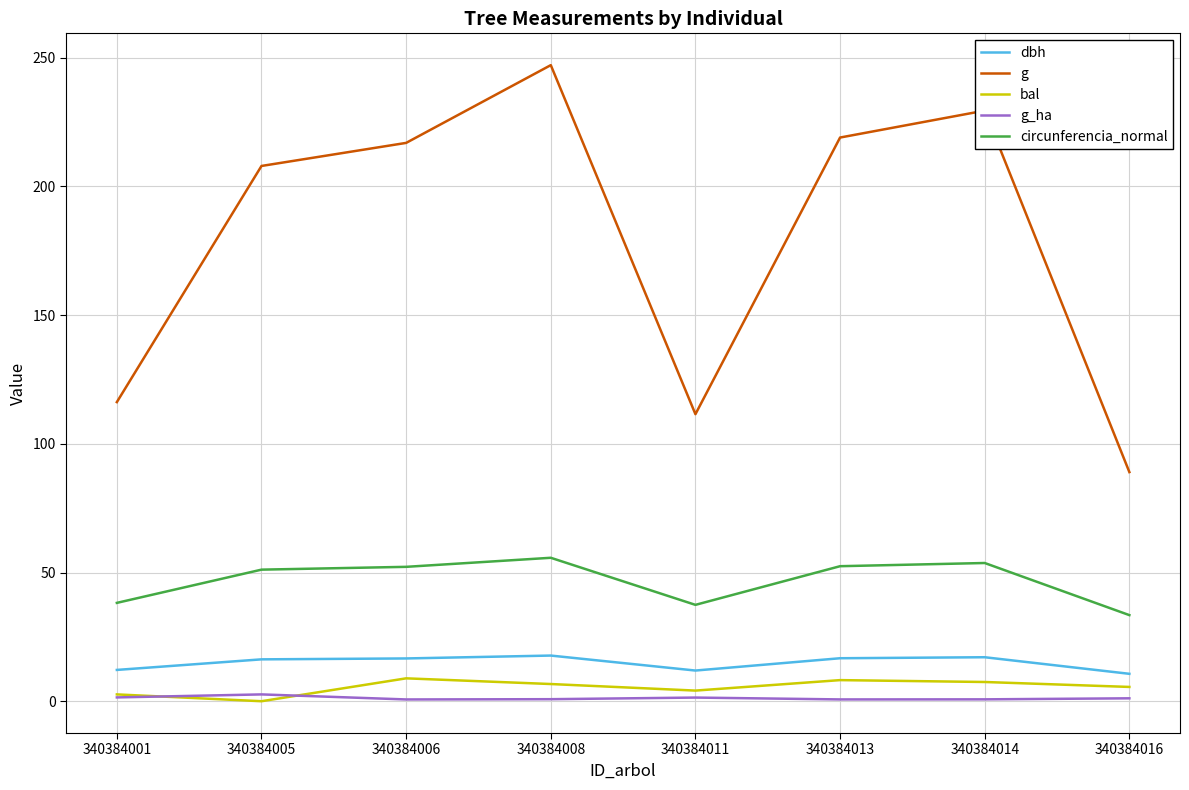

Which category has the highest value across all series?

340384008